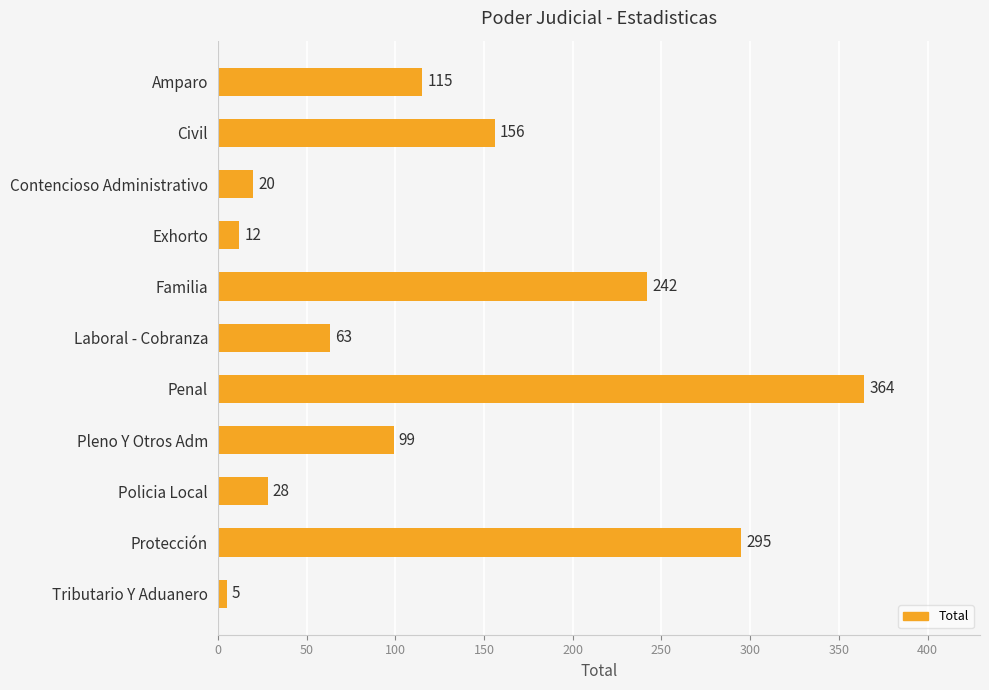

What is the smallest value displayed?

5